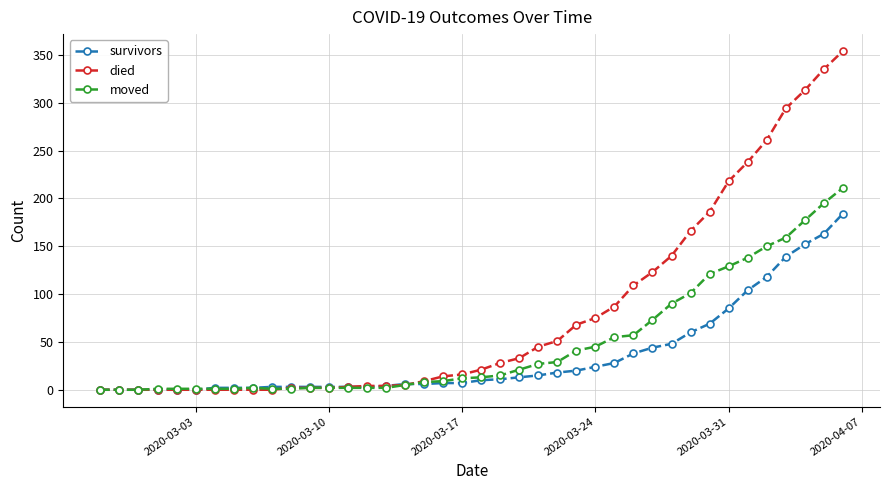

Which series has the largest total across all categories?

died